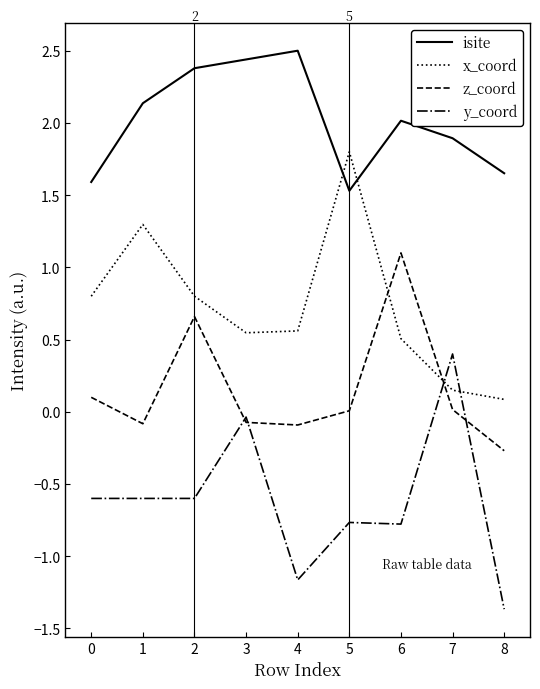

Is it true that y_coord equals -1.0 at 5?

False